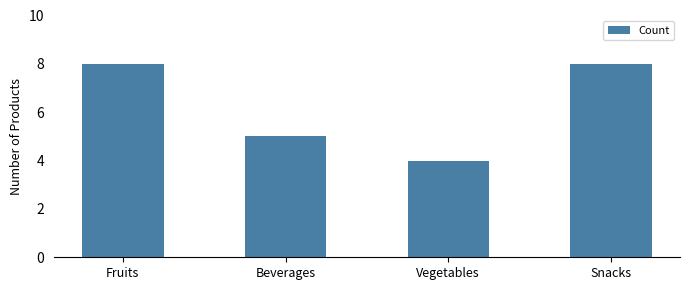

The value at Beverages is 5. True or false?

True